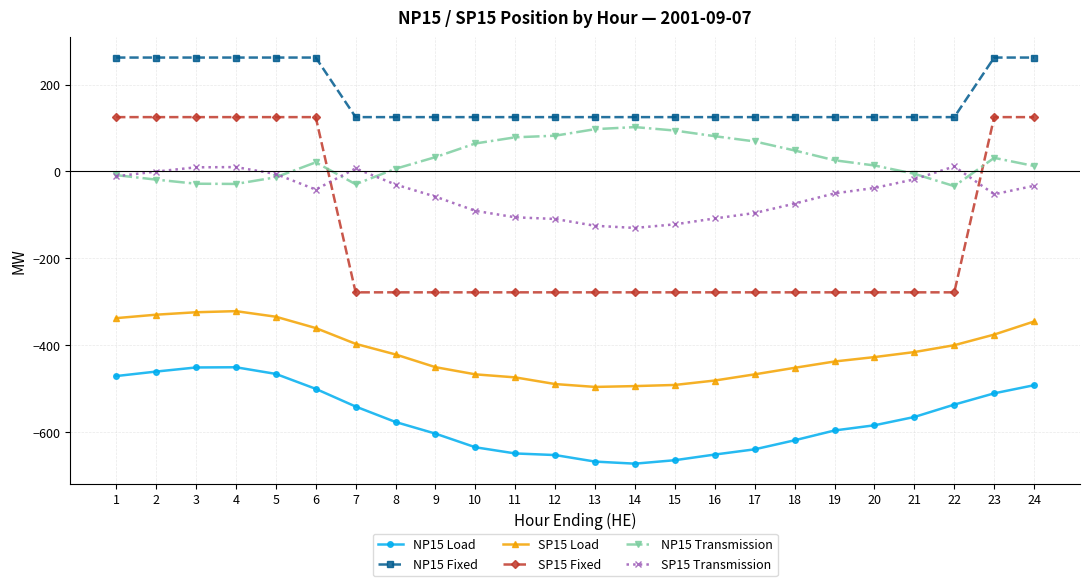

What is the maximum value shown in the chart?

262.0